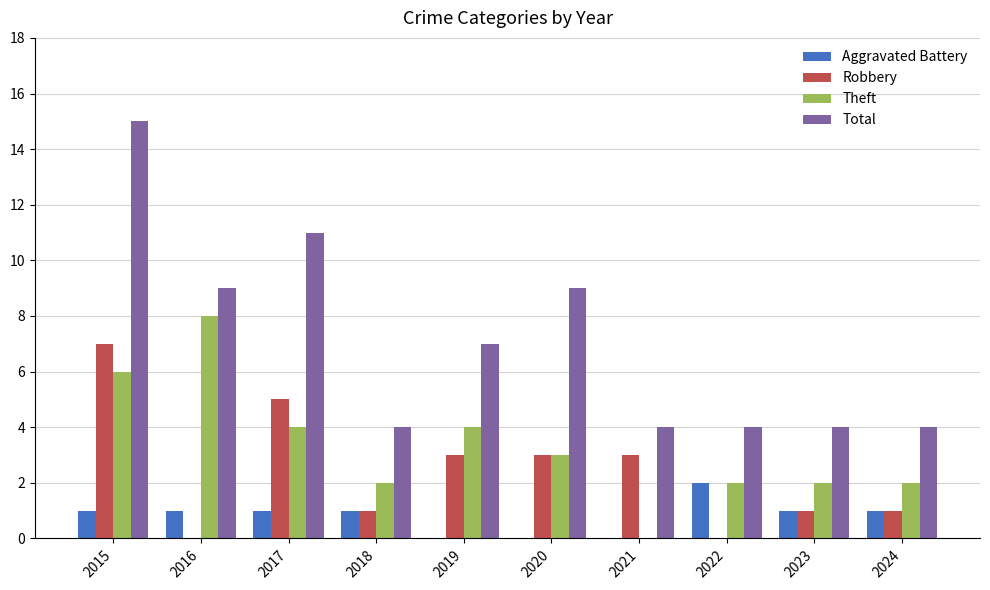

Which series changed the most between 2020 and 2021?

Total